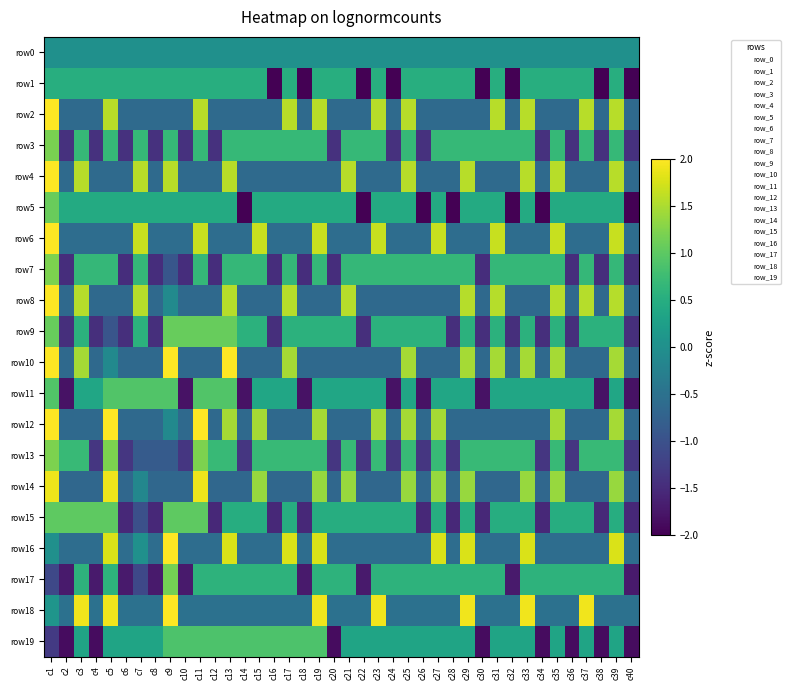

At how many categories does at least one series exceed -1?

40